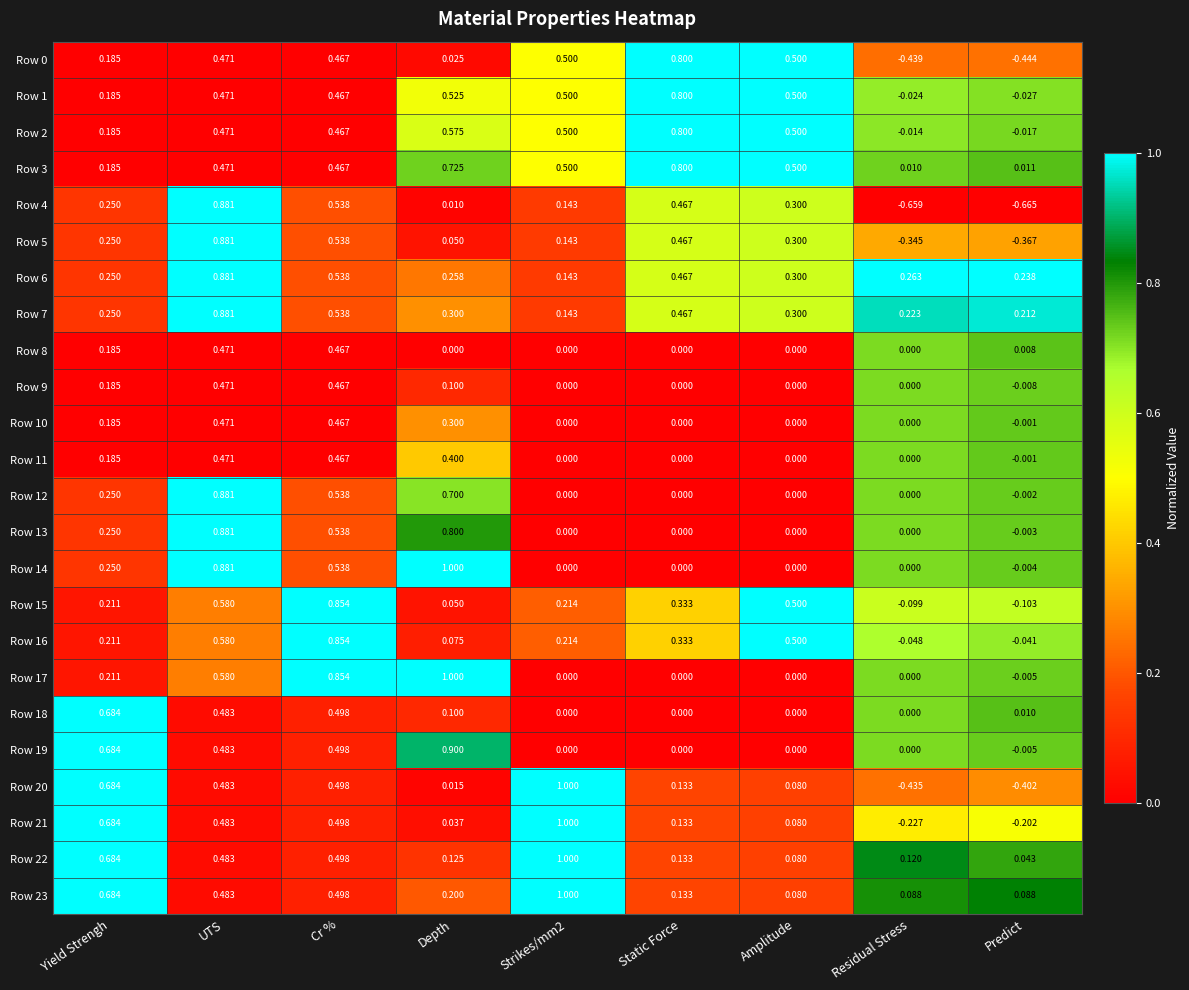

Which label corresponds to the smallest value in the chart?

Predict